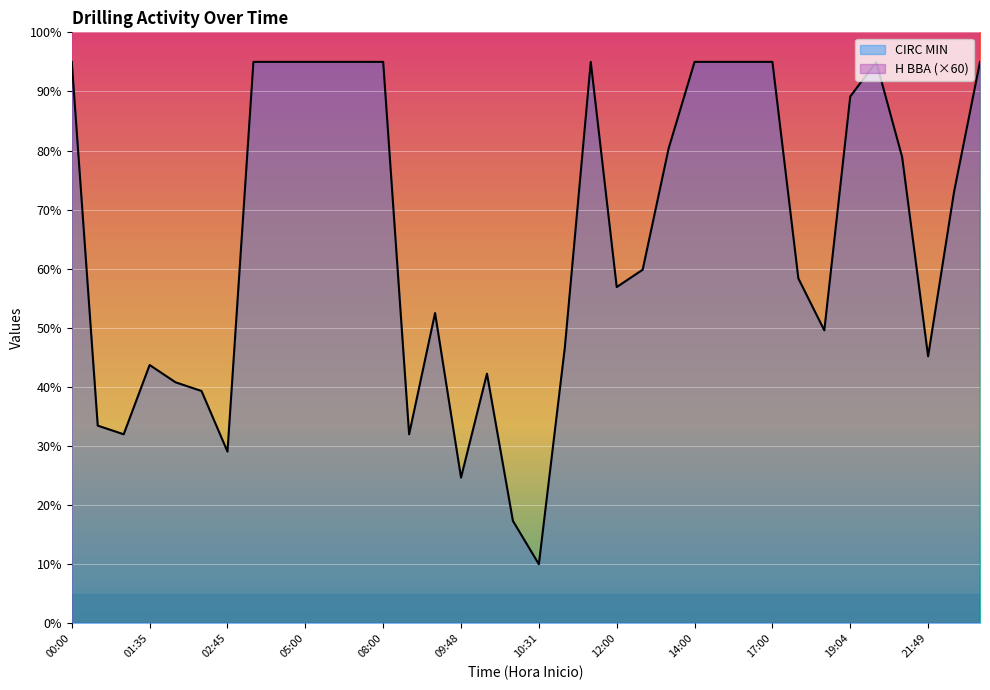

Count the number of categories in the chart.

36